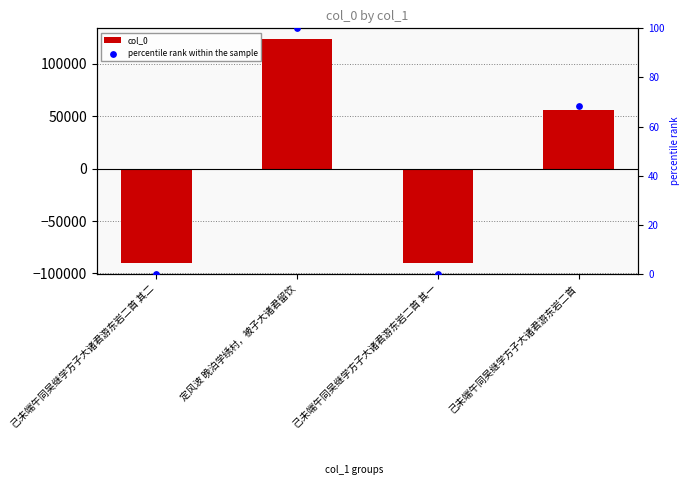

Which series has the largest total across all categories?

percentile rank within the sample